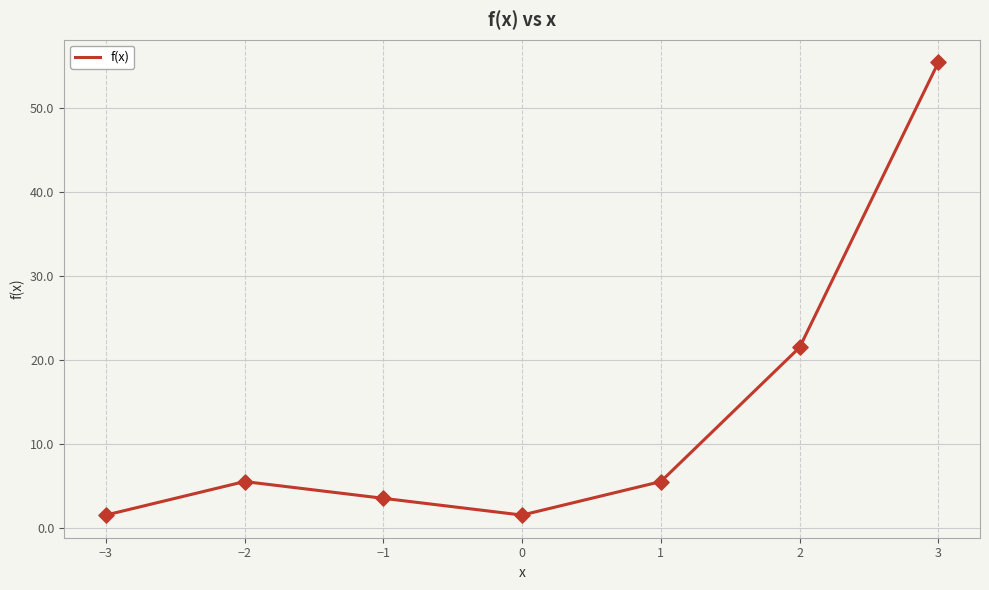

What is the ratio of the value at −3 to the value at 1?

0.3